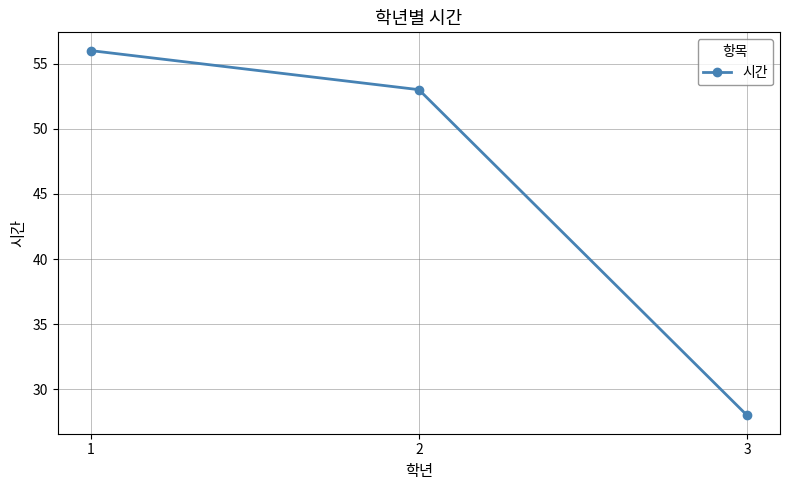

What is the difference between the maximum and minimum values?

28